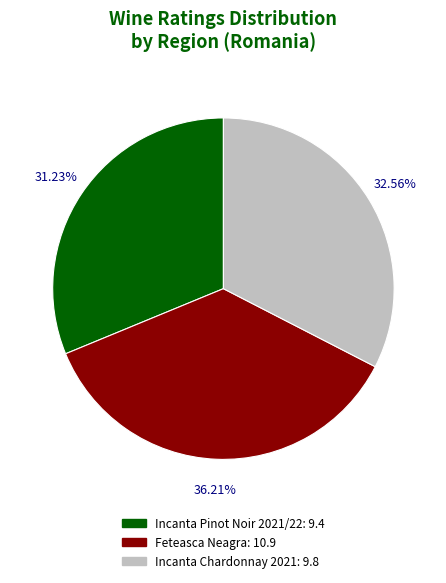

Is there any slice that represents more than half of the pie?

No